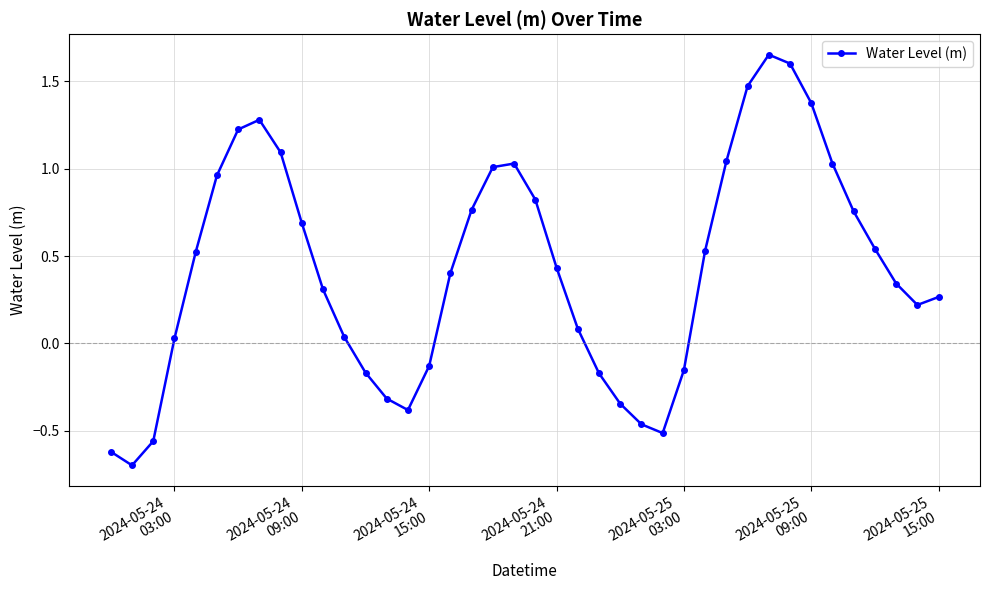

What is the smallest value displayed?

-0.7